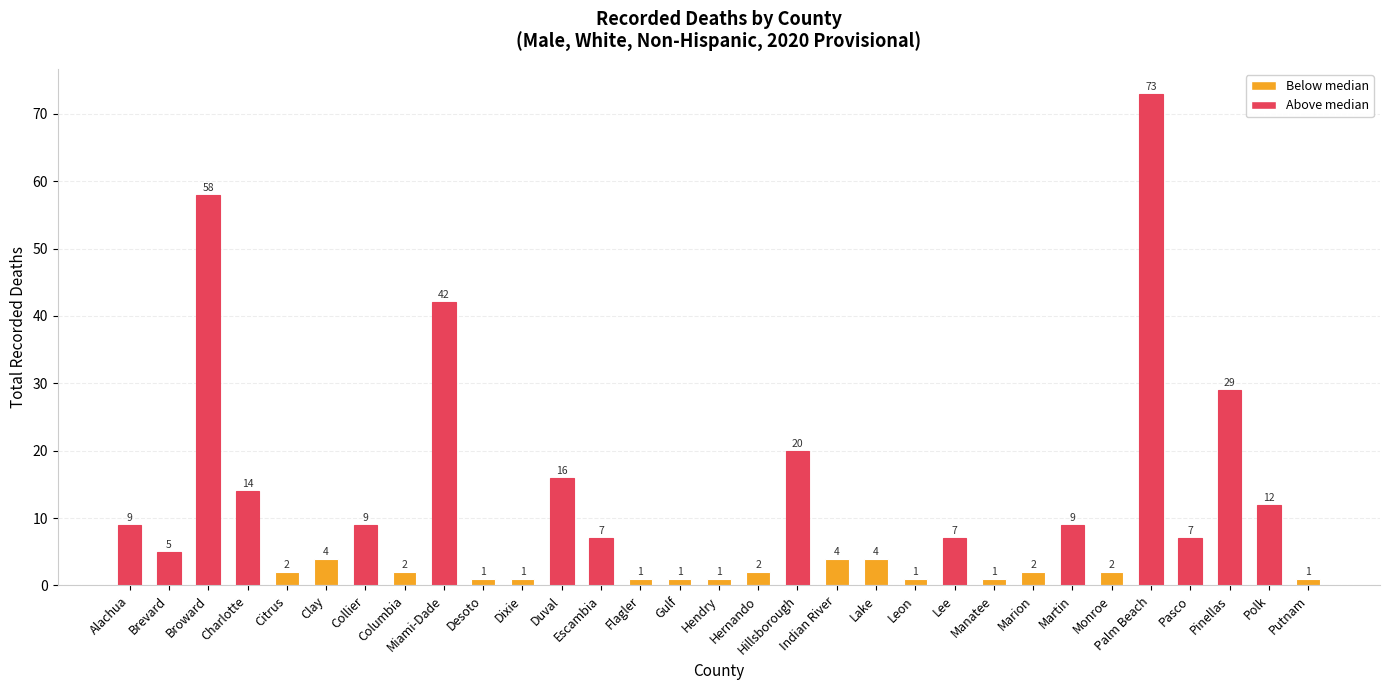

What is the sum of all values?

347